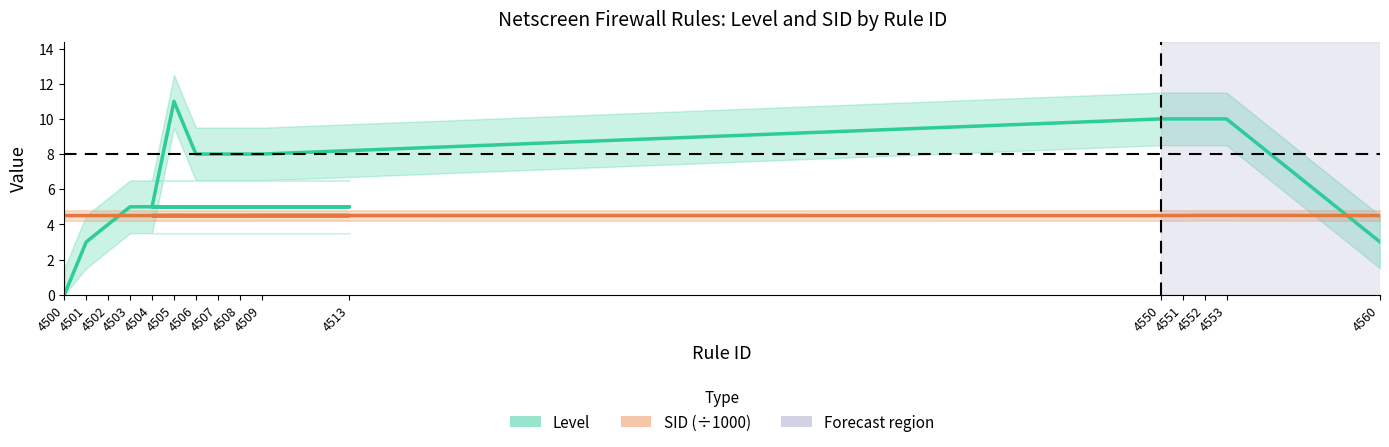

Count the number of categories in the chart.

16